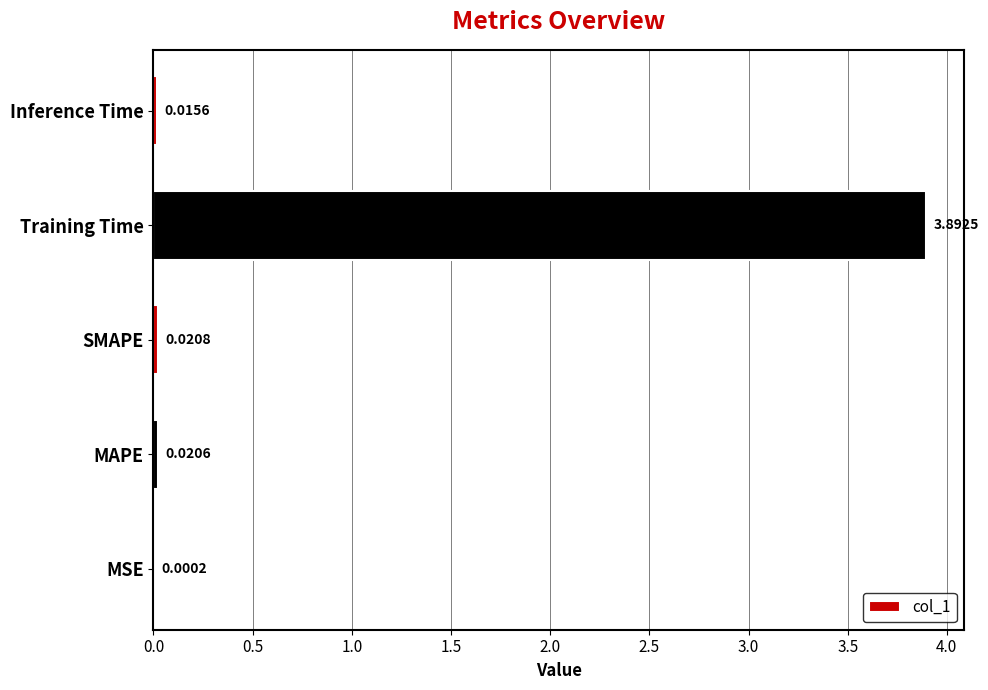

What is the change in value from MAPE to Training Time?

+3.9